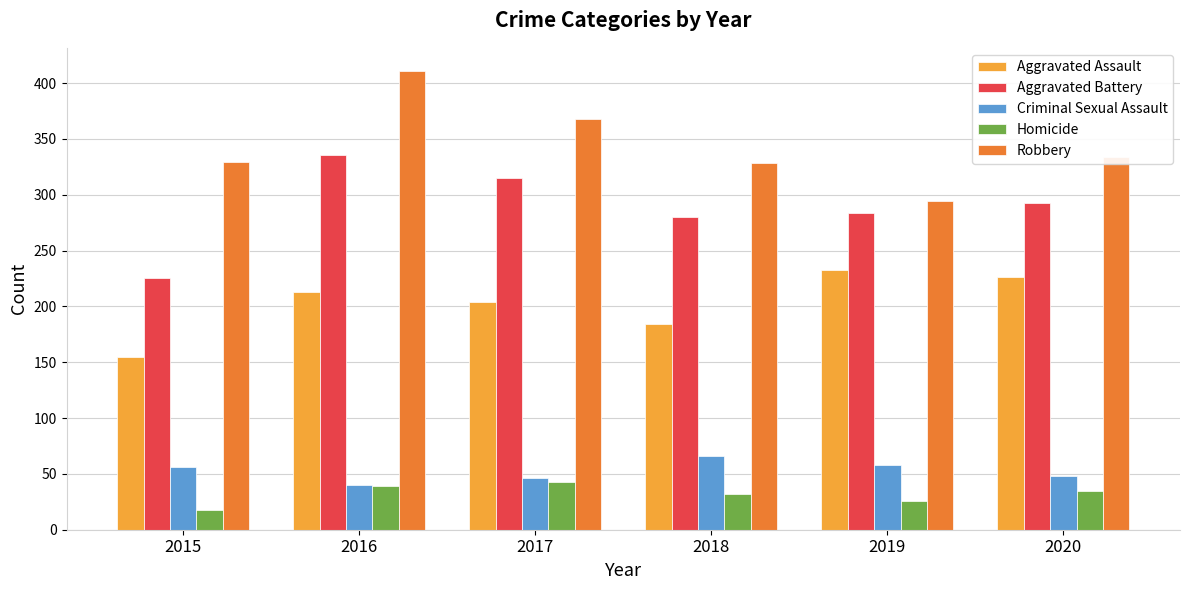

What is the difference between the maximum and minimum values in the Aggravated Battery series?

111